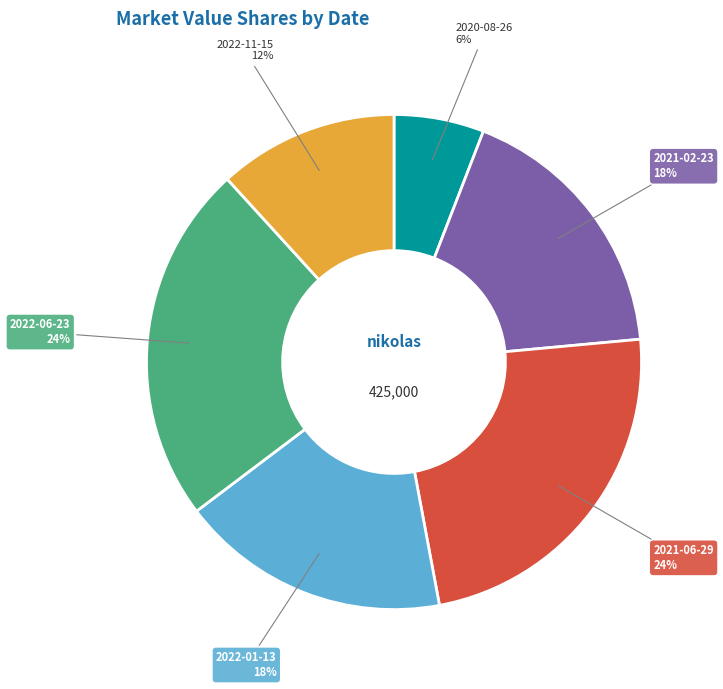

True or false: 2020-08-26 accounts for 1% of the total.

False